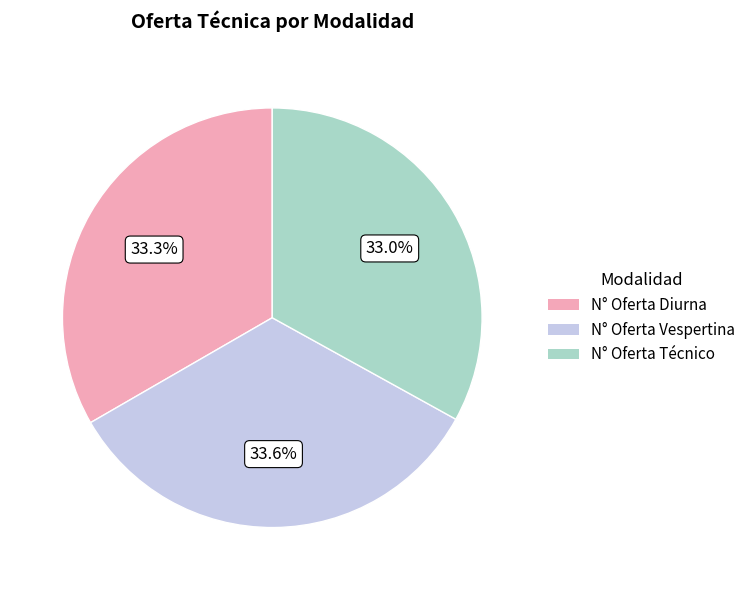

Is there any slice that represents more than half of the pie?

No